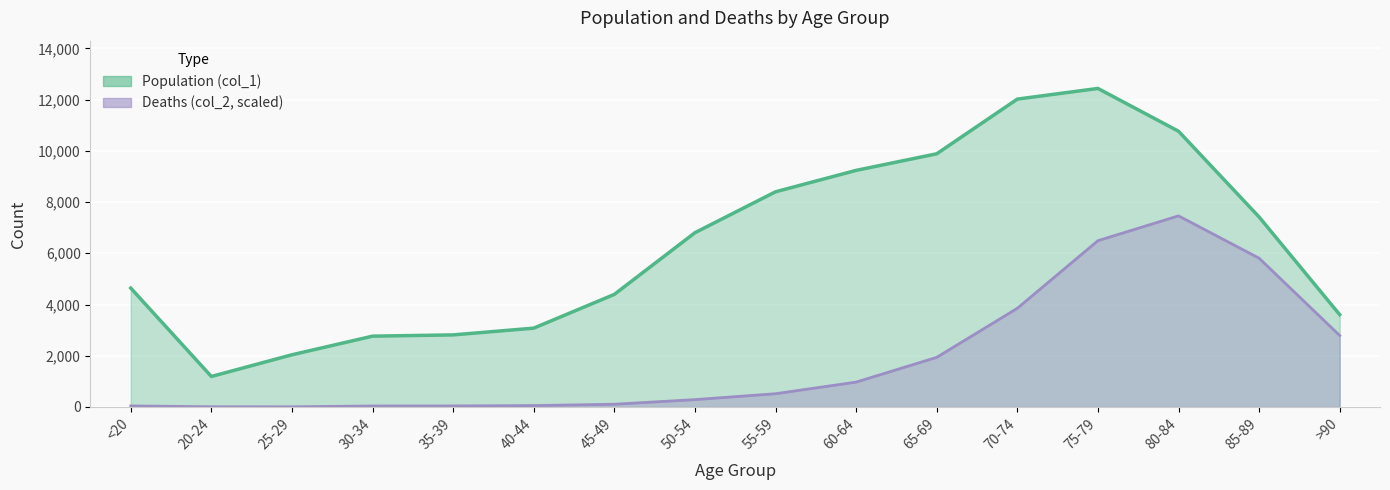

At which category is the sum across all series the highest?

75-79